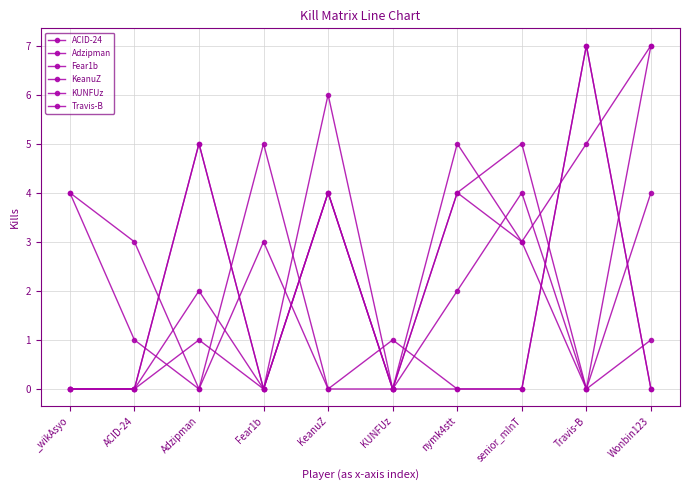

How many data points does each series have?

10